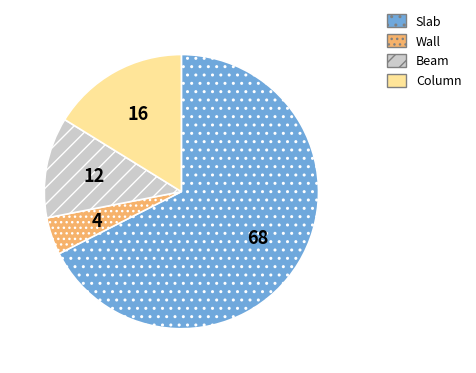

Is Column the majority of the pie?

No